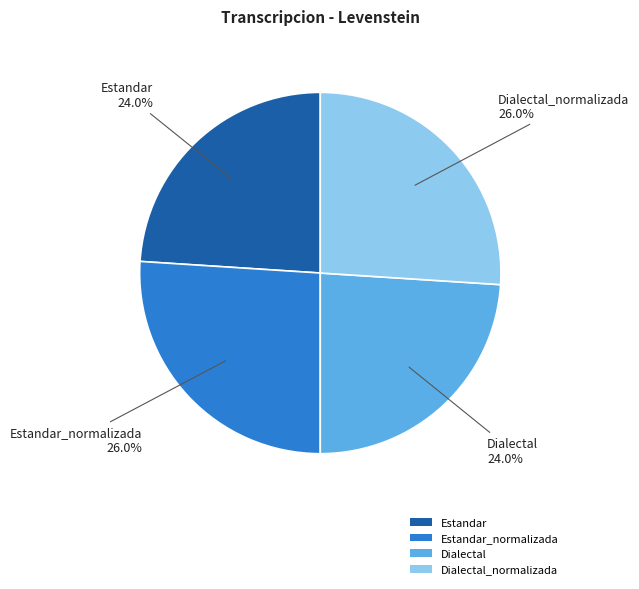

Combined, what portion of the pie is Dialectal_normalizada and Dialectal?

50.0%